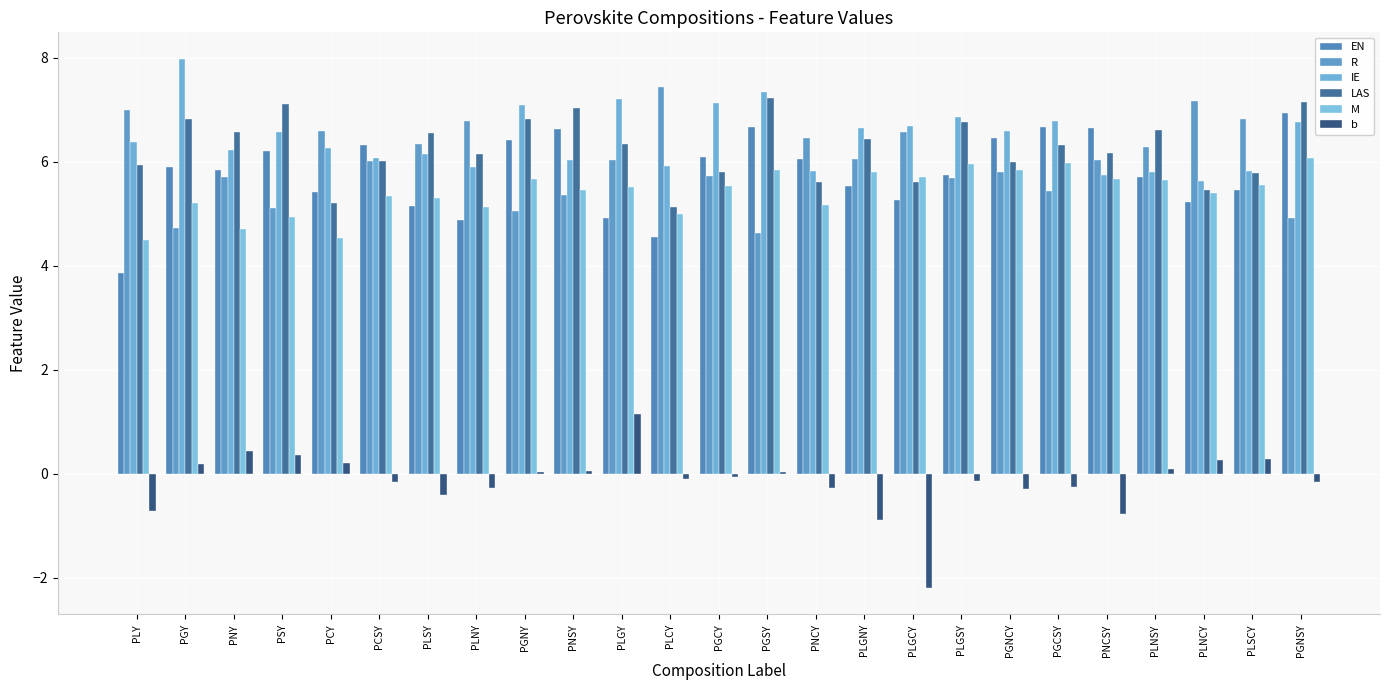

How many data points does each series have?

25